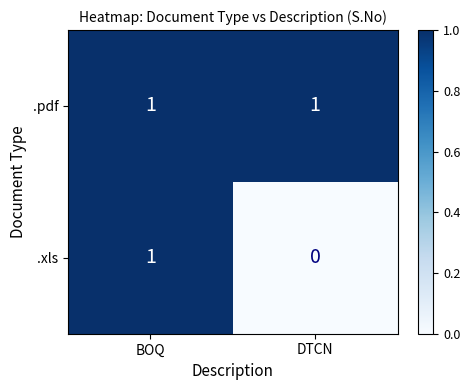

At which category does the chart reach its minimum across all series?

DTCN